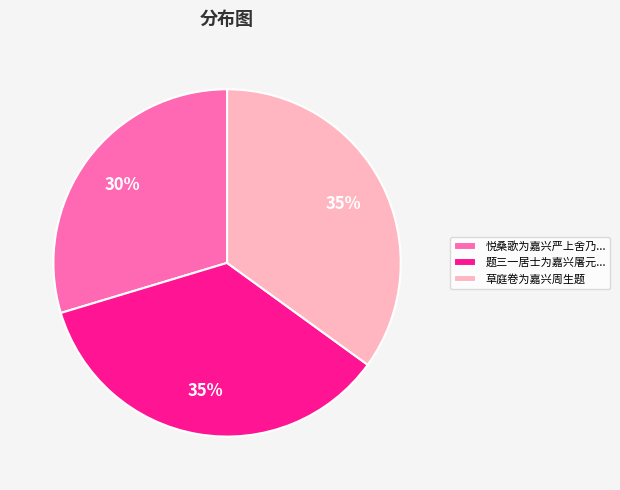

Which has a higher value, 悦桑歌为嘉兴严上舍乃... or 草庭卷为嘉兴周生题?

草庭卷为嘉兴周生题